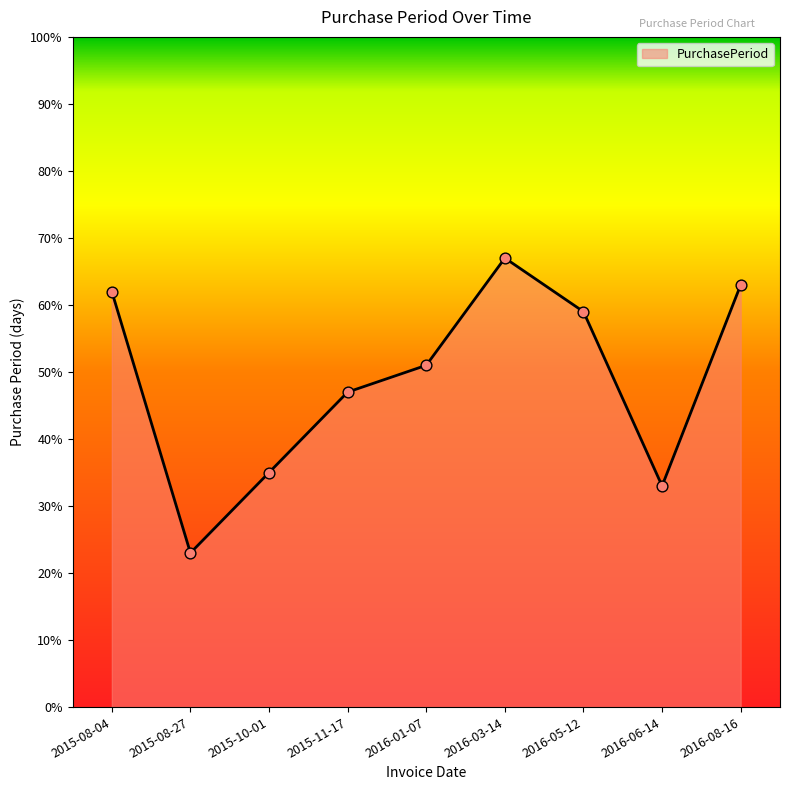

Approximately how many times larger is the value at 2016-03-14 compared to 2016-01-07?

1.3